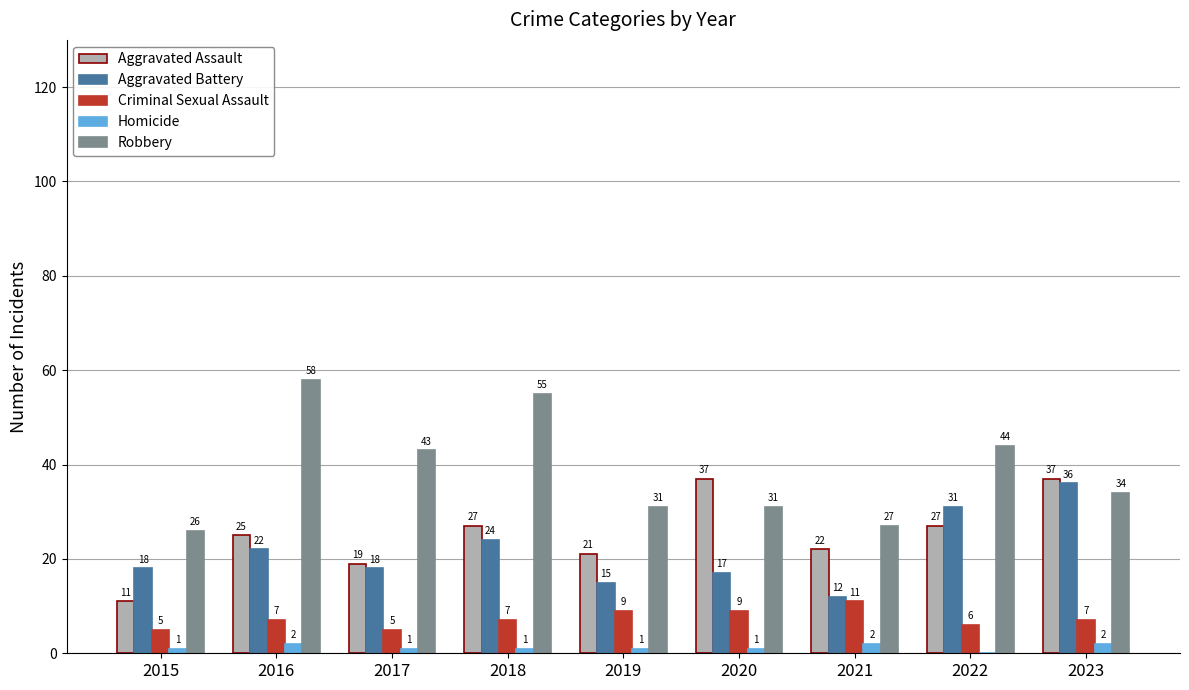

Reading right to left, list all the values displayed in this chart.

Aggravated Assault: 37	27	22	37	21	27	19	25	11
Aggravated Battery: 36	31	12	17	15	24	18	22	18
Criminal Sexual Assault: 7	6	11	9	9	7	5	7	5
Homicide: 2	0	2	1	1	1	1	2	1
Robbery: 34	44	27	31	31	55	43	58	26